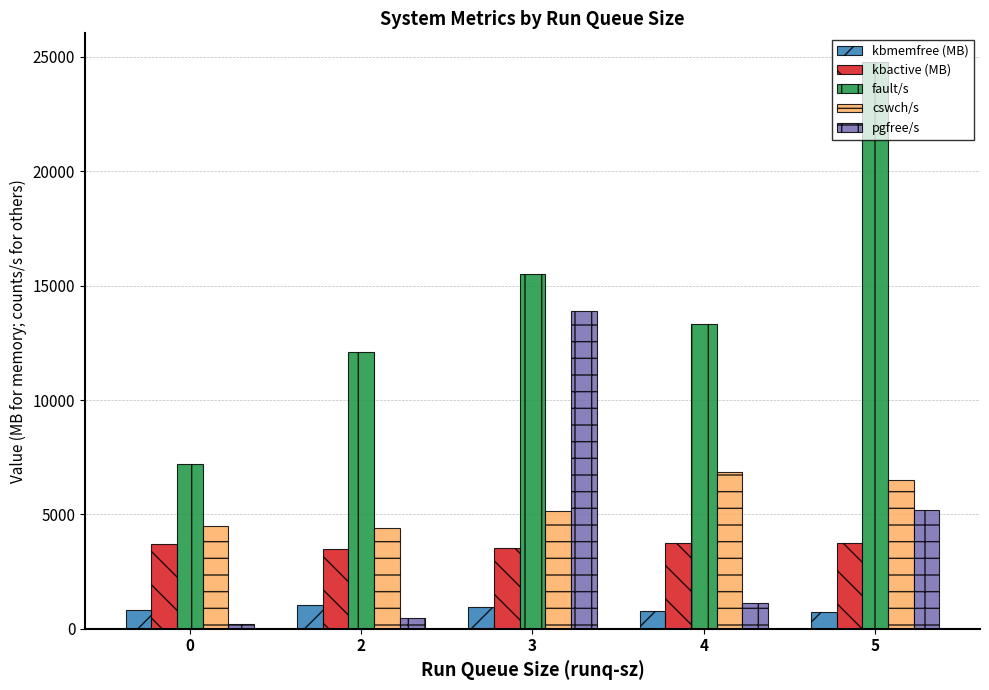

What is the value of the cswch/s bar at the 3rd from the left?

5135.3